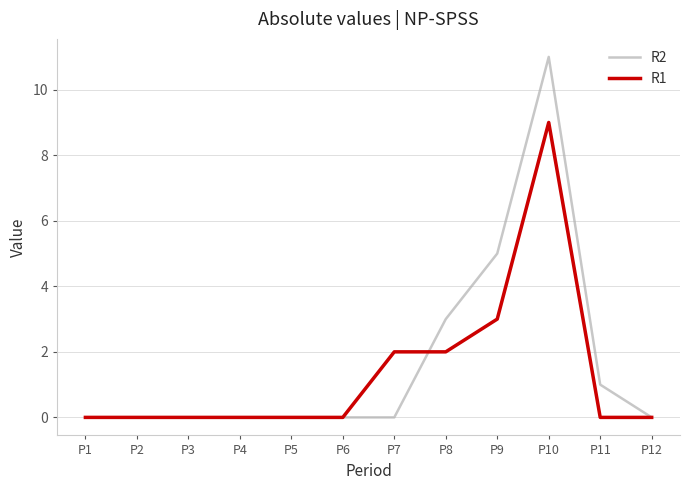

Reading left to right, transcribe all the data shown in this chart.

R2: 0	0	0	0	0	0	0	3	5	11	1	0
R1: 0	0	0	0	0	0	2	2	3	9	0	0